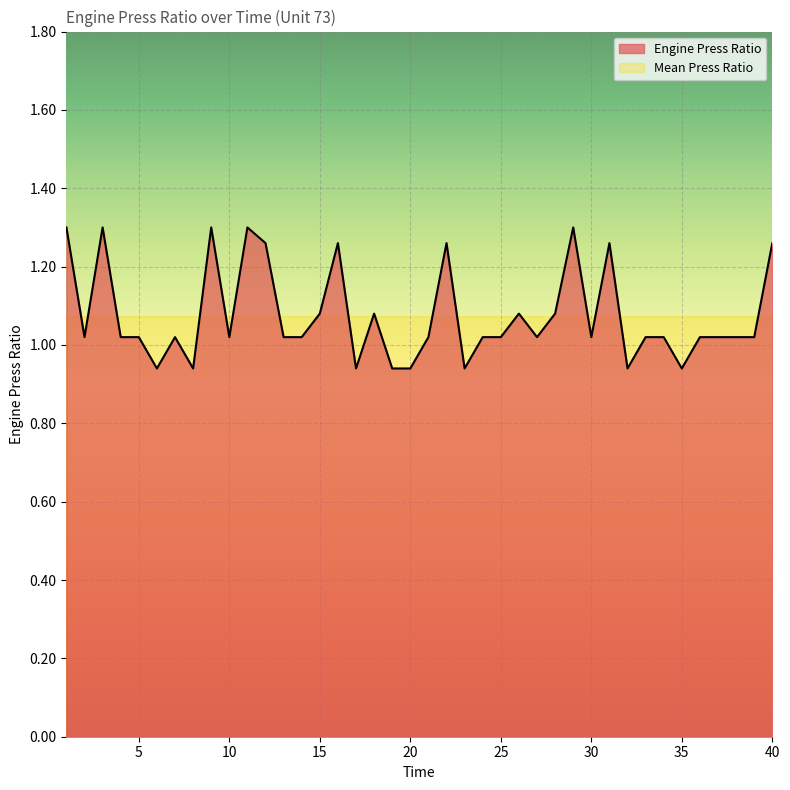

Reading right to left, what are all the values shown in this chart?

40=1.3	39=1.0	38=1.0	37=1.0	36=1.0	35=0.9	34=1.0	33=1.0	32=0.9	31=1.3	30=1.0	29=1.3	28=1.1	27=1.0	26=1.1	25=1.0	24=1.0	23=0.9	22=1.3	21=1.0	20=0.9	19=0.9	18=1.1	17=0.9	16=1.3	15=1.1	14=1.0	13=1.0	12=1.3	11=1.3	10=1.0	9=1.3	8=0.9	7=1.0	6=0.9	5=1.0	4=1.0	3=1.3	2=1.0	1=1.3